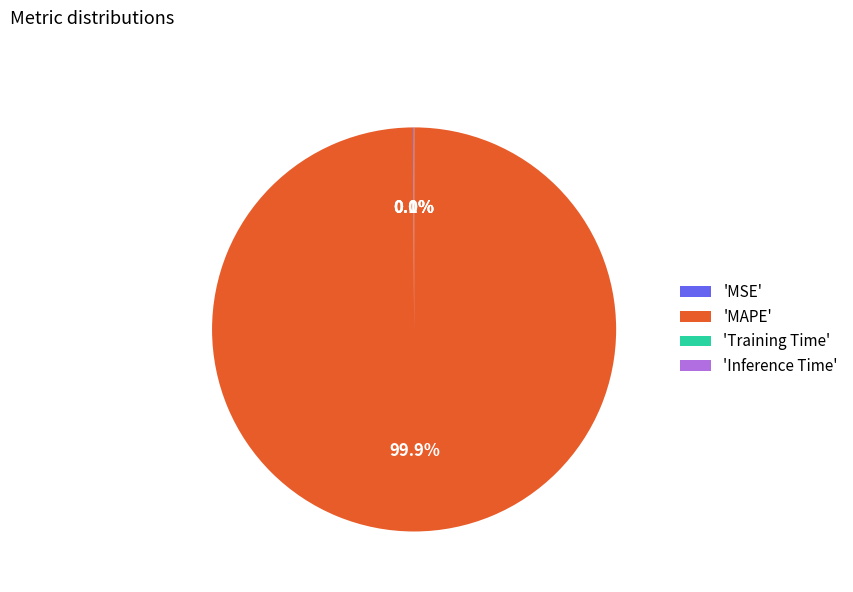

How much of the chart is everything except 'MAPE'?

0.1%